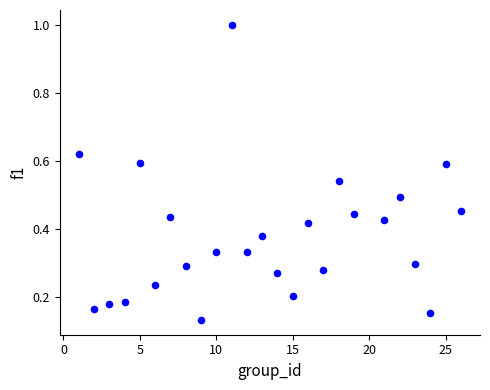

What is the range of X values (max minus min)?

25.0